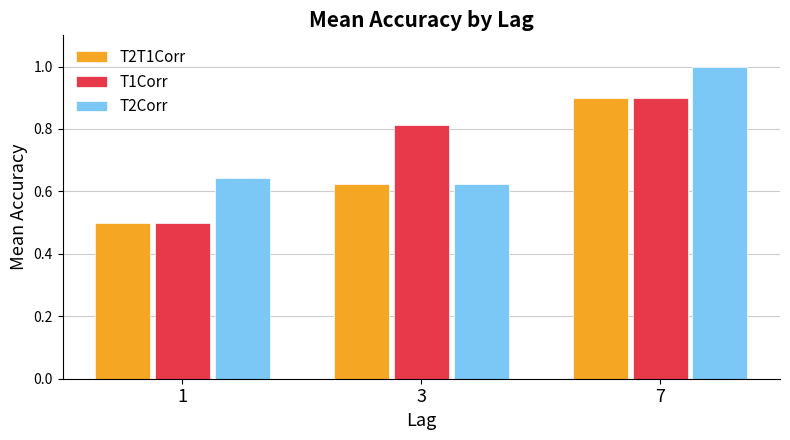

What is the total value across all series at 1?

1.6